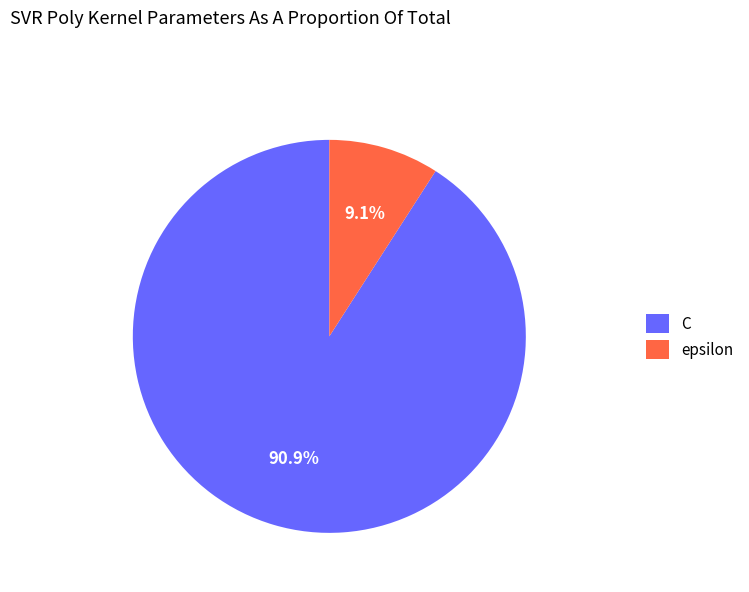

True or false: epsilon accounts for 9% of the total.

True